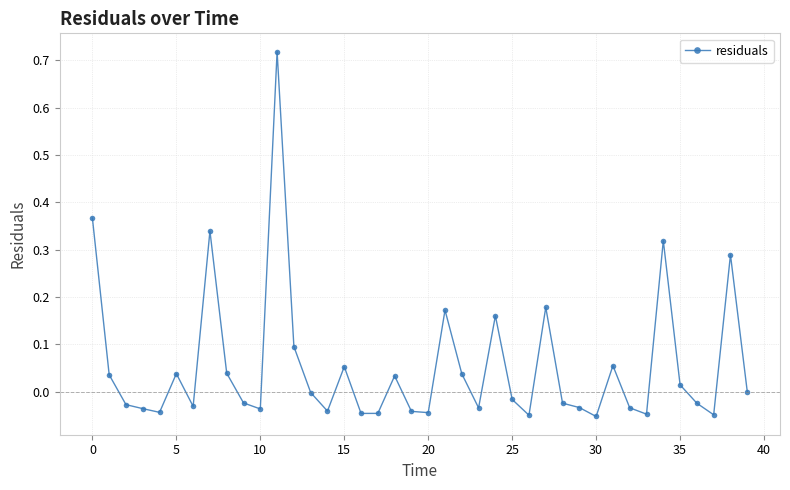

What is the sum of all values?

2.2